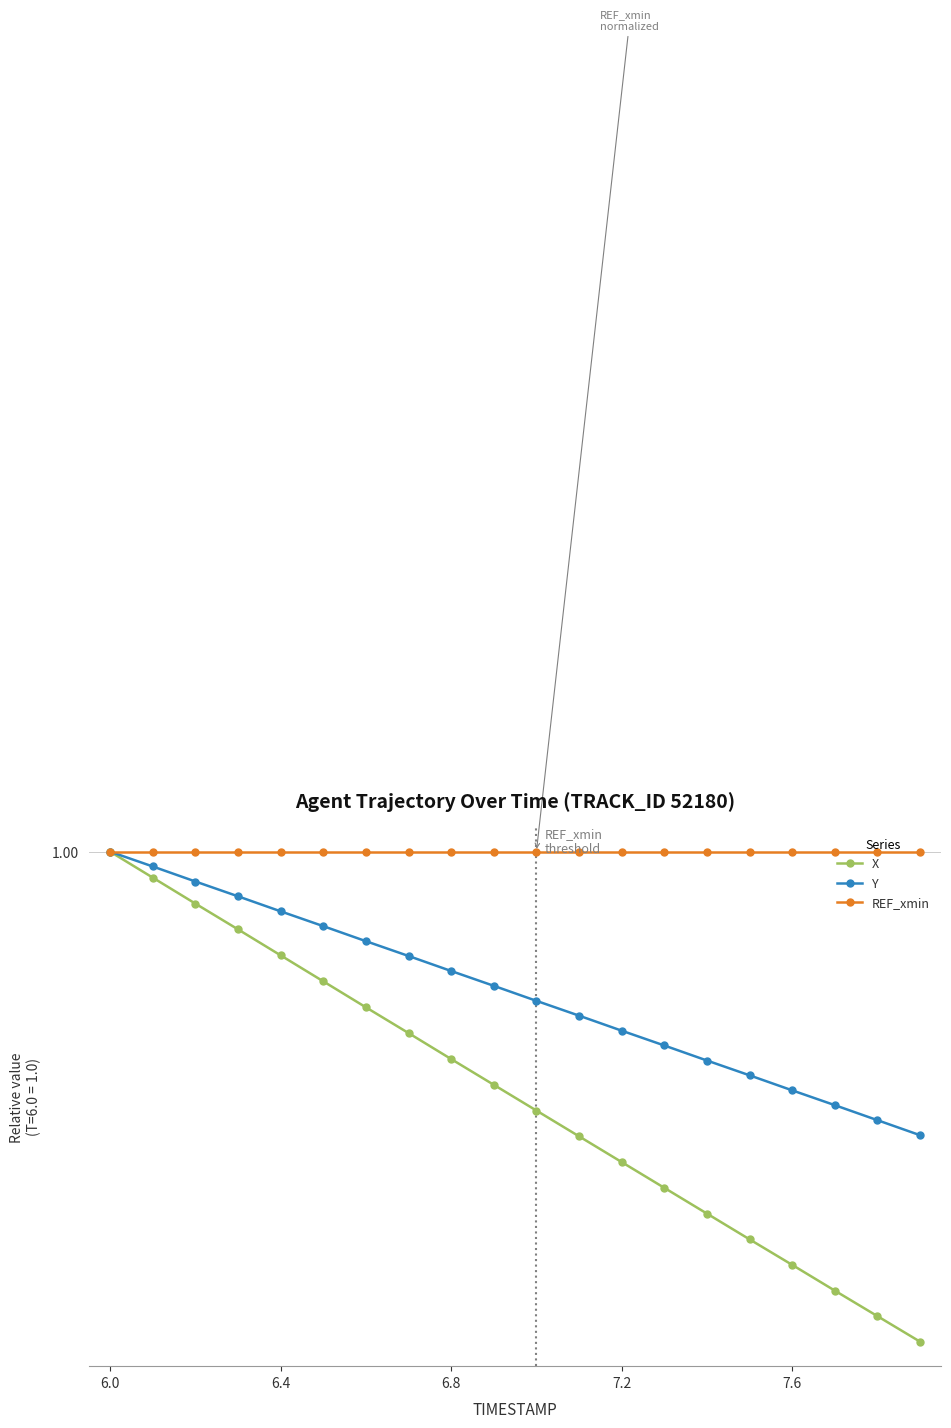

What are all the series names shown in the legend?

X, Y, REF_xmin